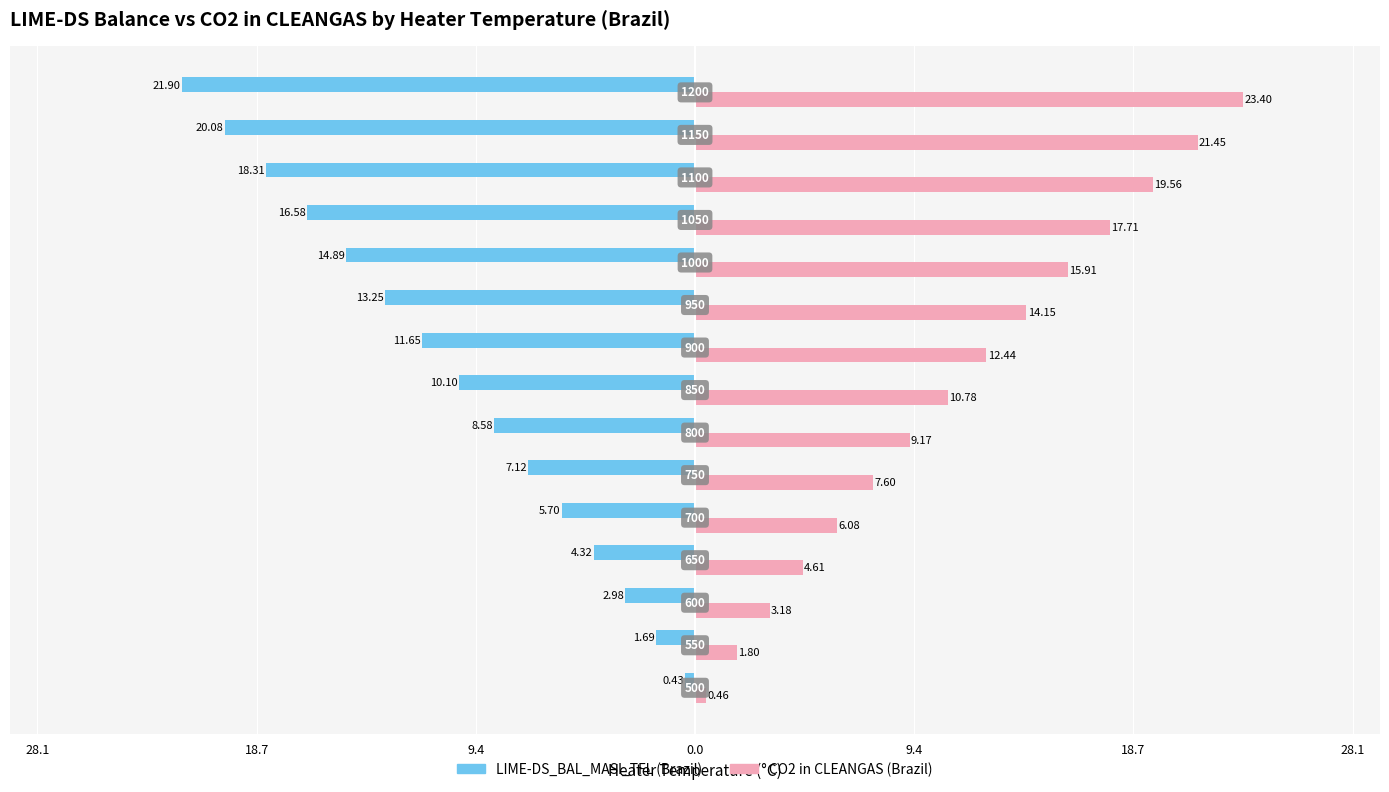

Which series has the largest total across all categories?

CO2 in CLEANGAS (Brazil)